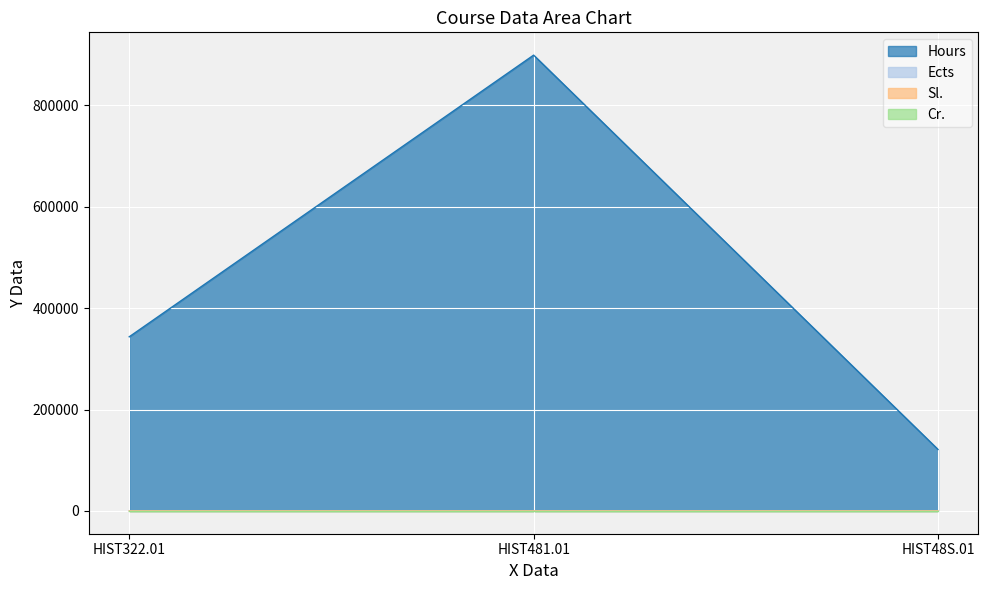

The Hours series shows 613282 at HIST322.01. True or false?

False